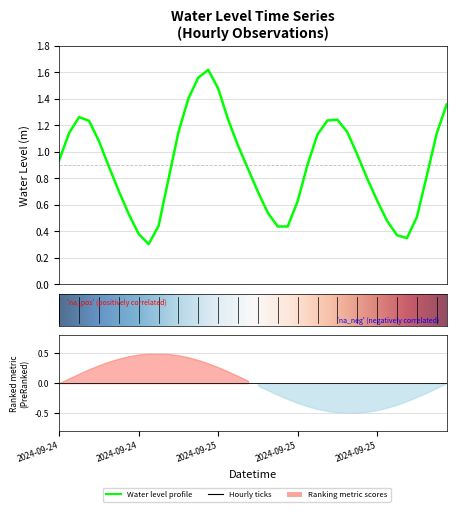

What is the sum of the values at 2024-09-25 13:00 and 2024-09-26 00:00?

1.4